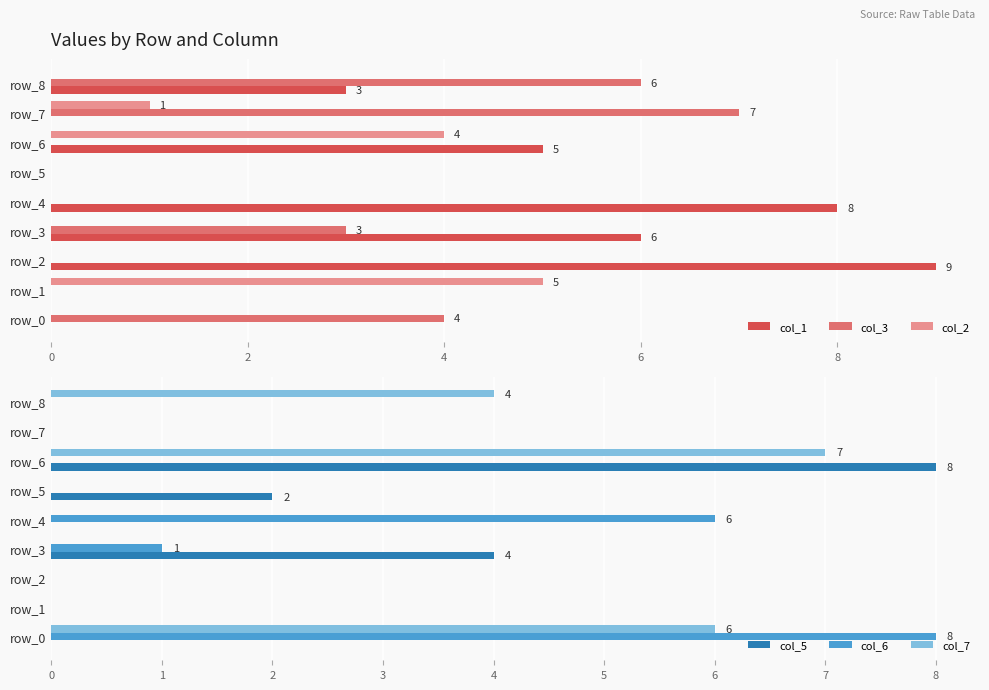

The col_3 series shows 3 at row_5. True or false?

False